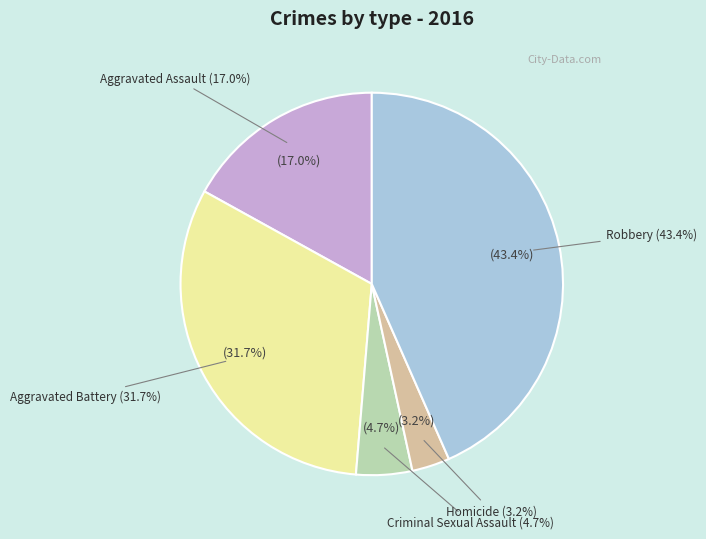

How many segments does this pie chart have?

5